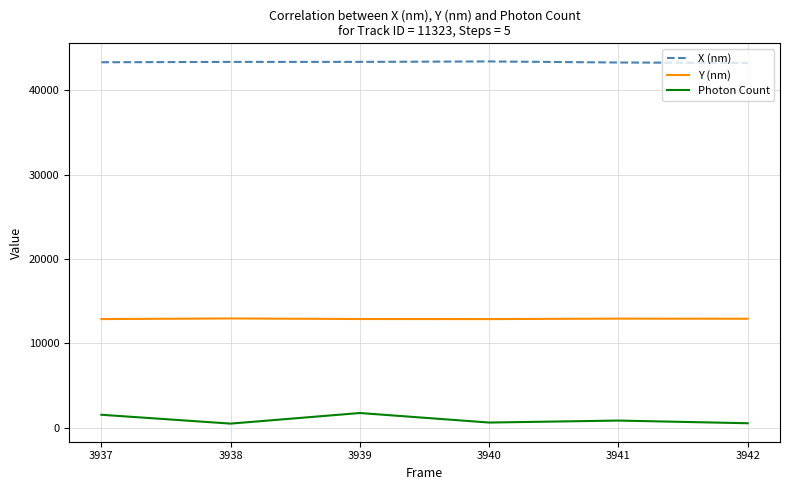

What is the lowest value of the Y (nm) series?

12866.5